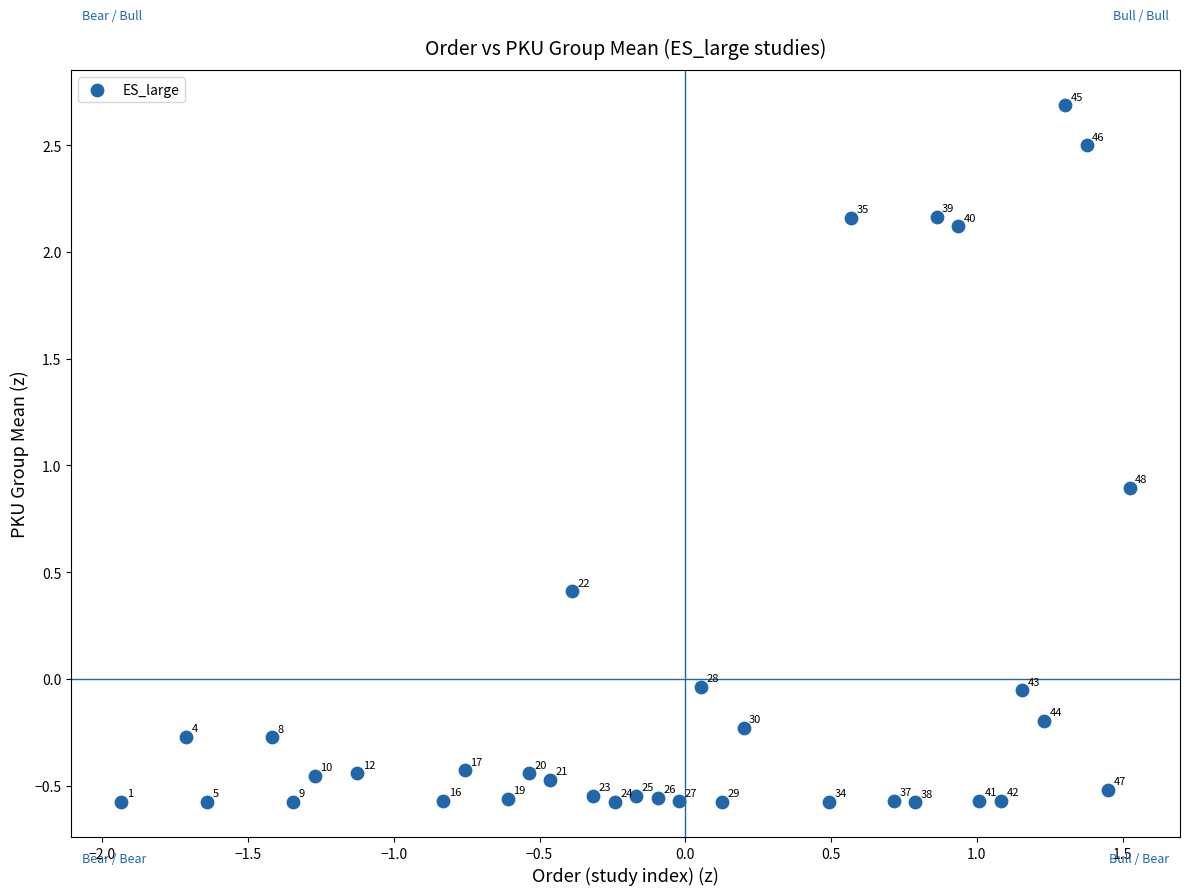

What is the range of Y values (max minus min)?

3.3